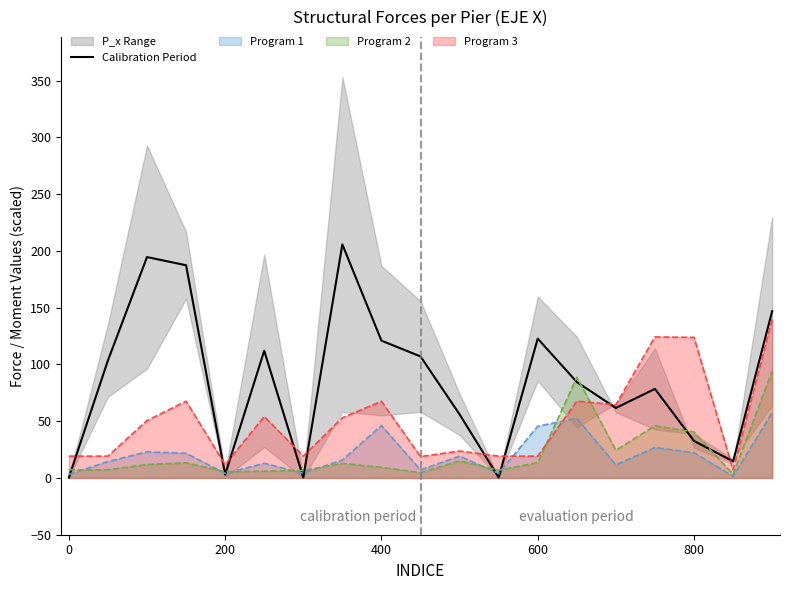

How many lines are shown in the chart?

1